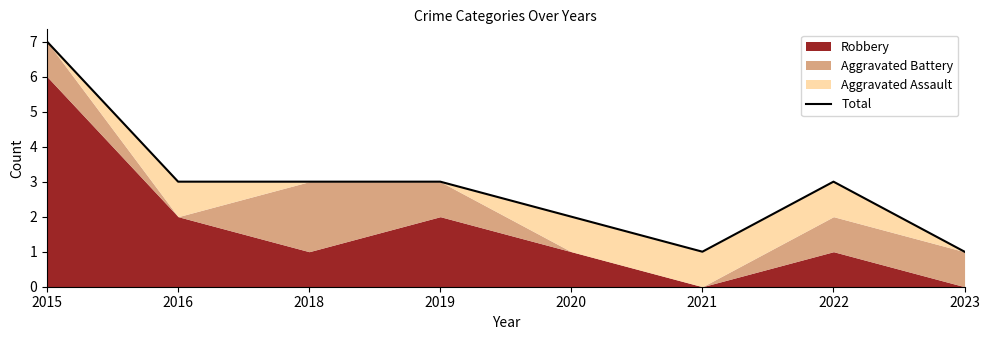

Reading left to right, list all the values displayed in this chart.

7	3	3	3	2	1	3	1